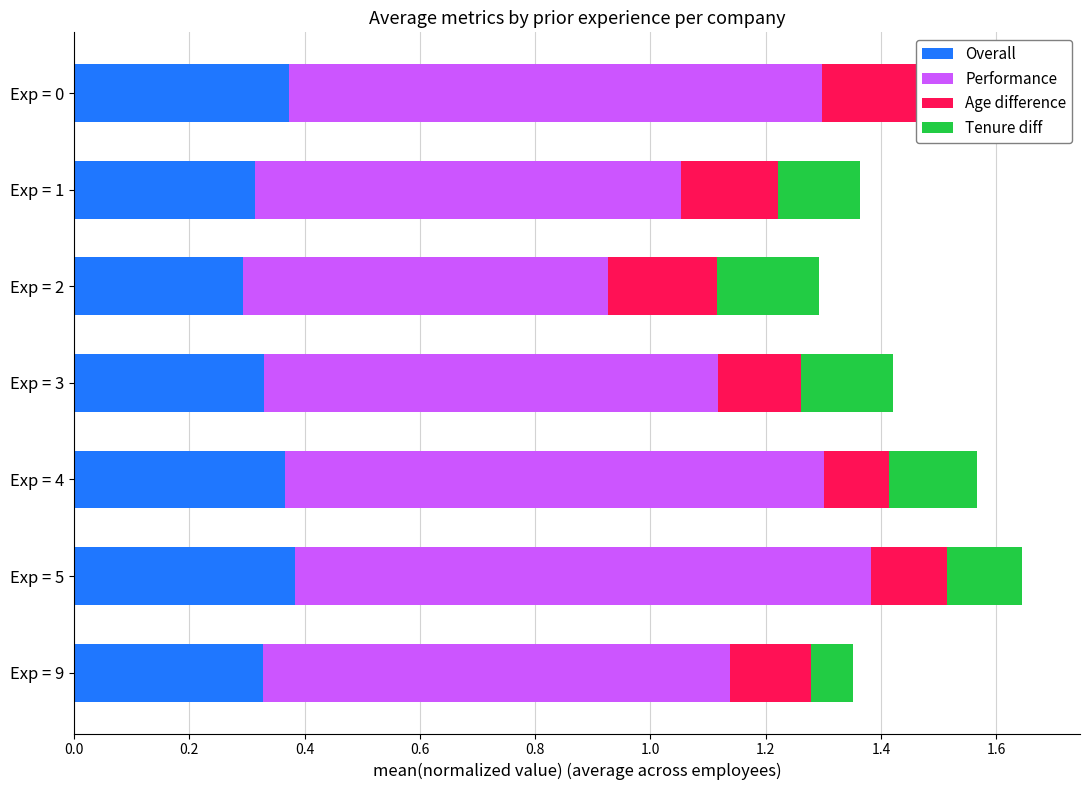

What is the sum of the Performance values at Exp = 9 and Exp = 3?

1.6